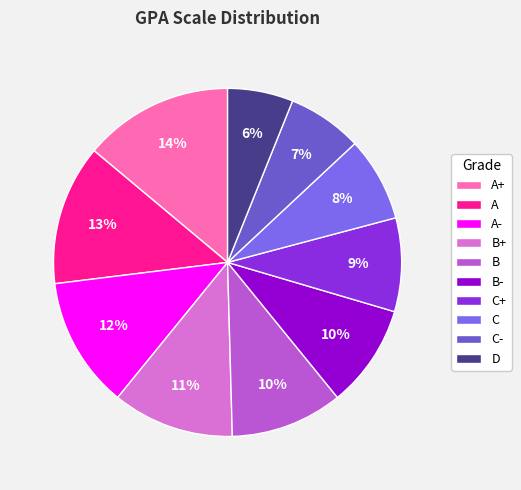

To the nearest percent, what percentage of the pie is C?

8%